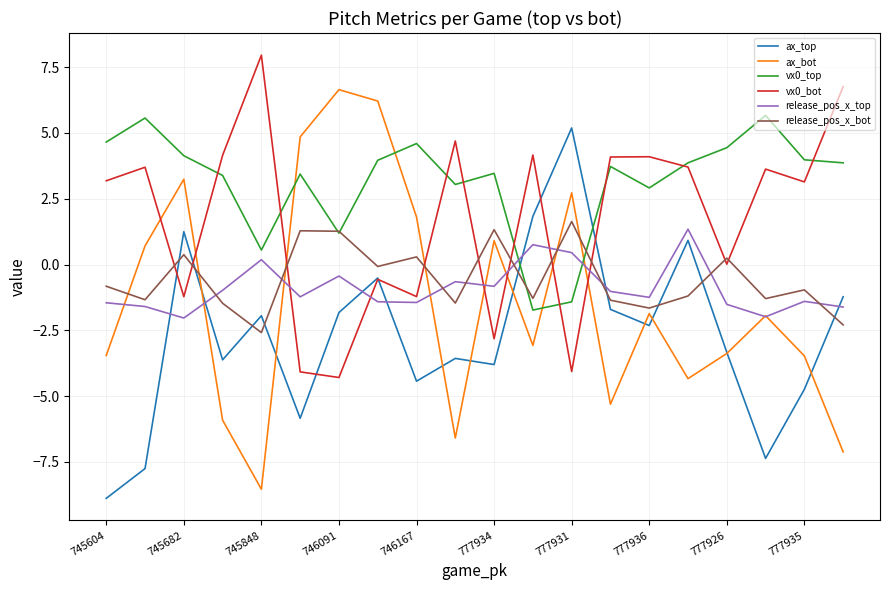

True or false: release_pos_x_bot and ax_top intersect in this chart.

True